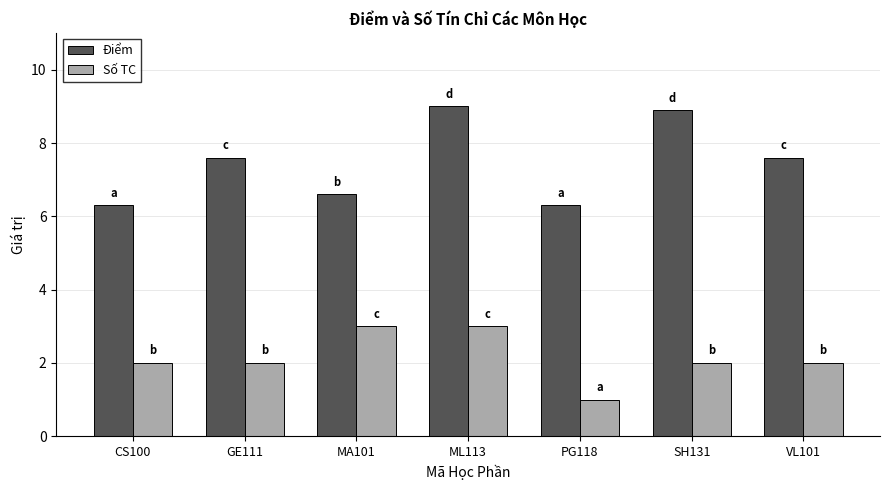

Reading left to right, transcribe all the data shown in this chart.

Điểm: CS100=6.3	GE111=7.6	MA101=6.6	ML113=9.0	PG118=6.3	SH131=8.9	VL101=7.6
Số TC: CS100=2.0	GE111=2.0	MA101=3.0	ML113=3.0	PG118=1.0	SH131=2.0	VL101=2.0